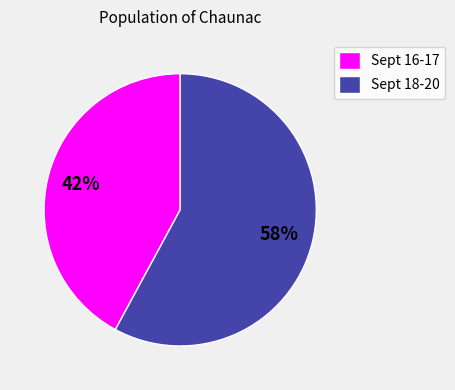

Count the number of slices in the pie.

2